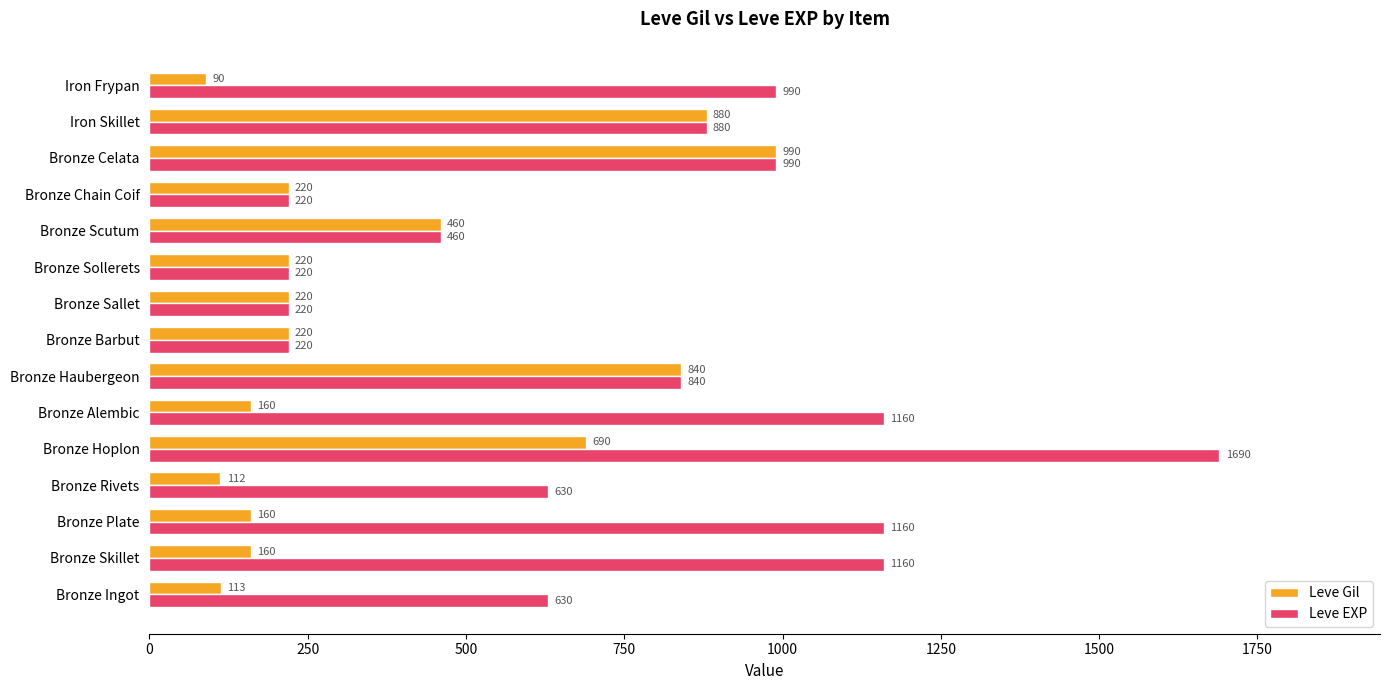

Is it true that Leve Gil equals 160 at Bronze Alembic?

True